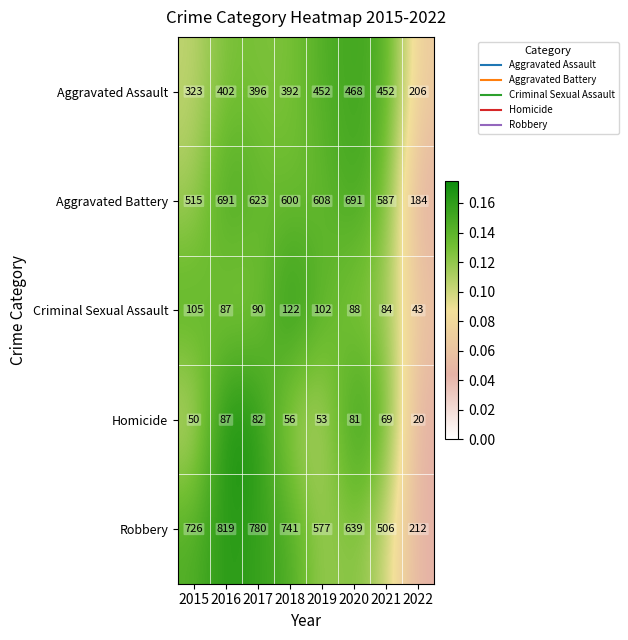

The Aggravated Battery series shows 623 at 2017. True or false?

True